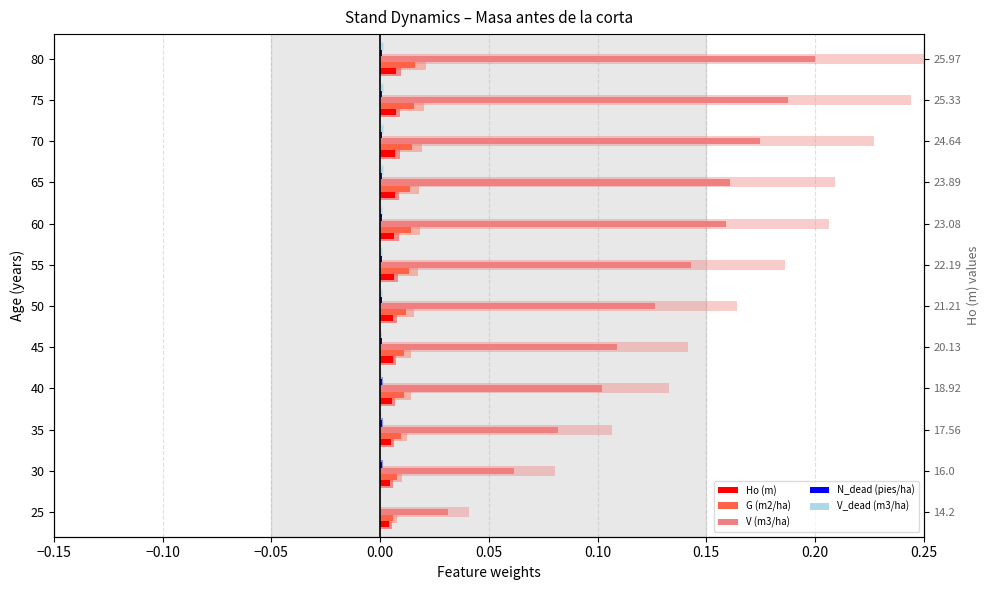

Which series has the largest total across all categories?

V (m3/ha)